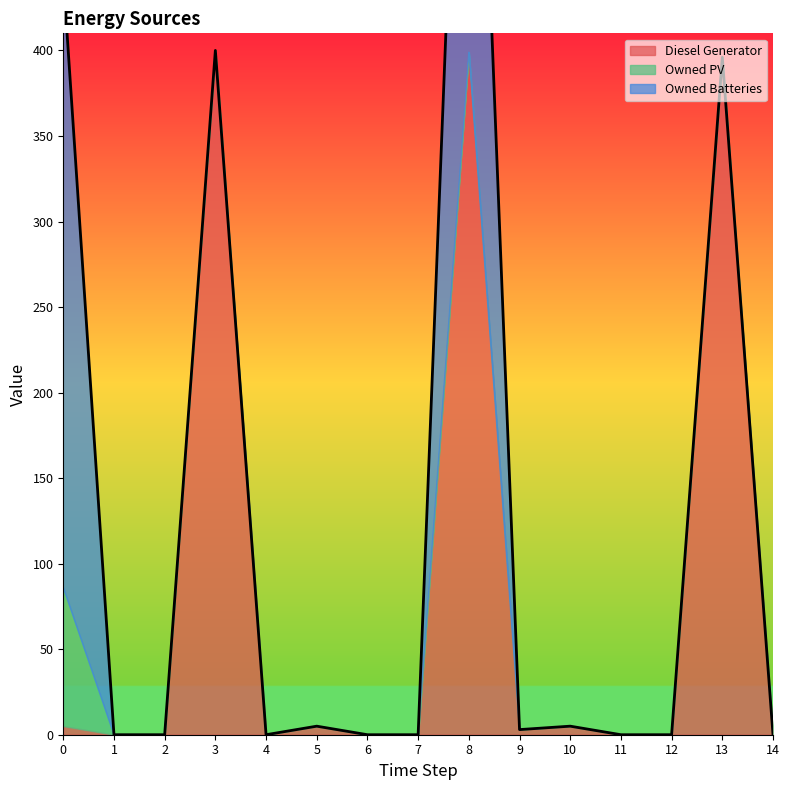

How many lines are shown in the chart?

3